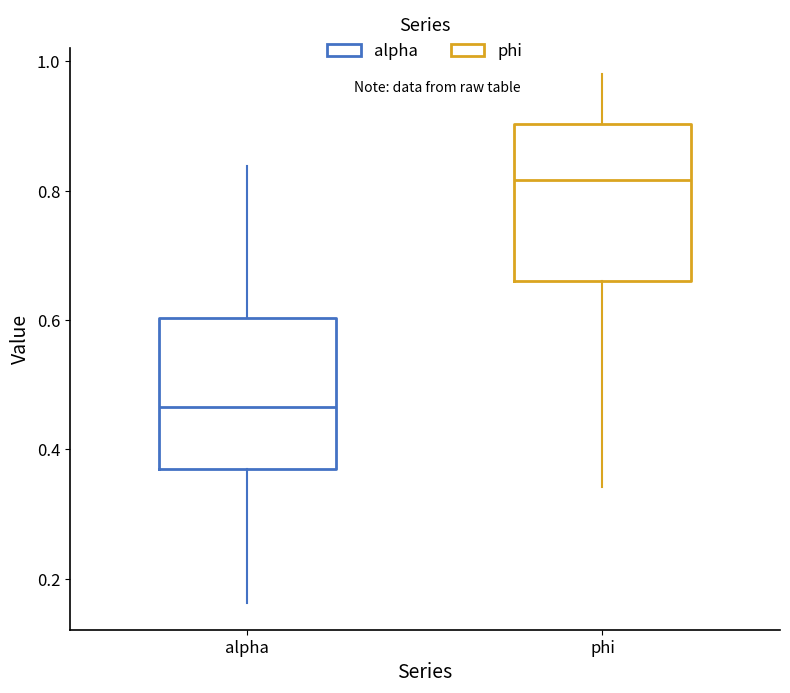

Reading left to right, read every box against the y-axis: the position of its median line, the range the box covers, and the ends of its whiskers. The values are not printed on the chart, so give them approximately, as read against the axis.

alpha: median 0.46, box 0.36 to 0.60, whiskers 0.16 to 0.84
phi: median 0.82, box 0.66 to 0.90, whiskers 0.34 to 0.98